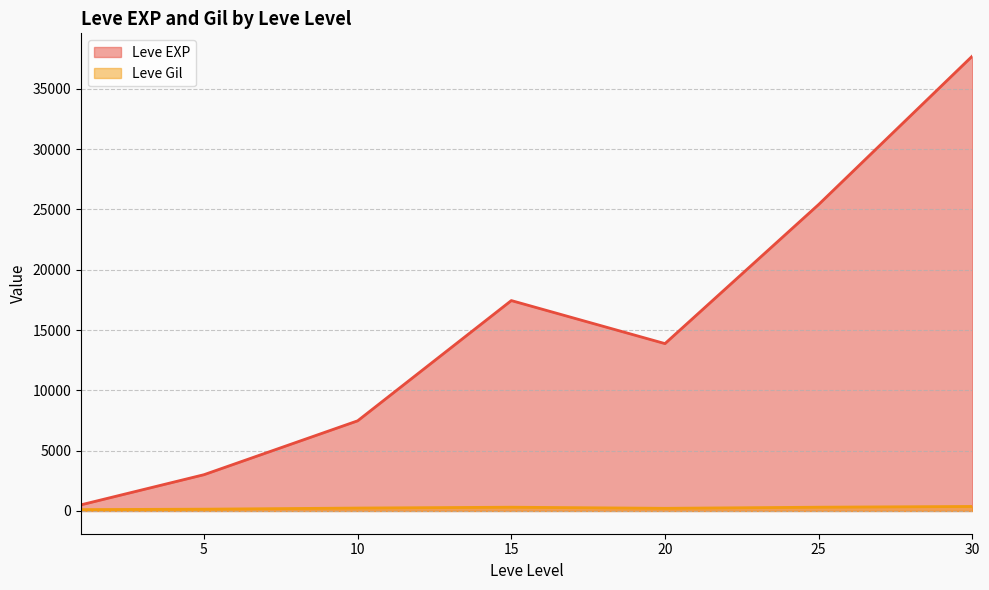

True or false: Leve EXP and Leve Gil cross at least once.

False